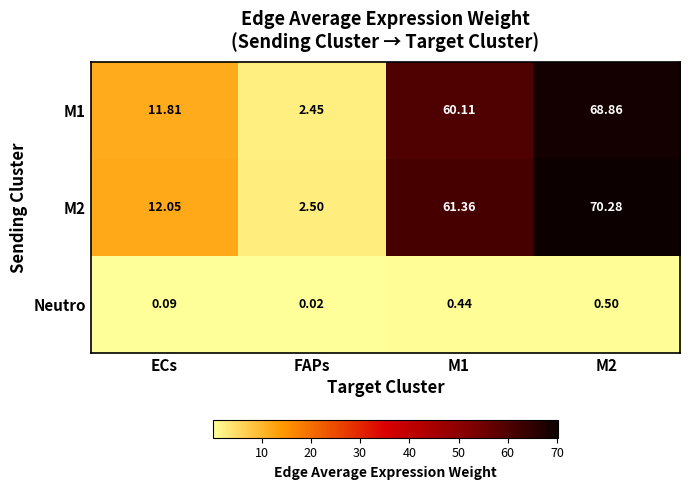

Which label corresponds to the smallest value in the chart?

FAPs